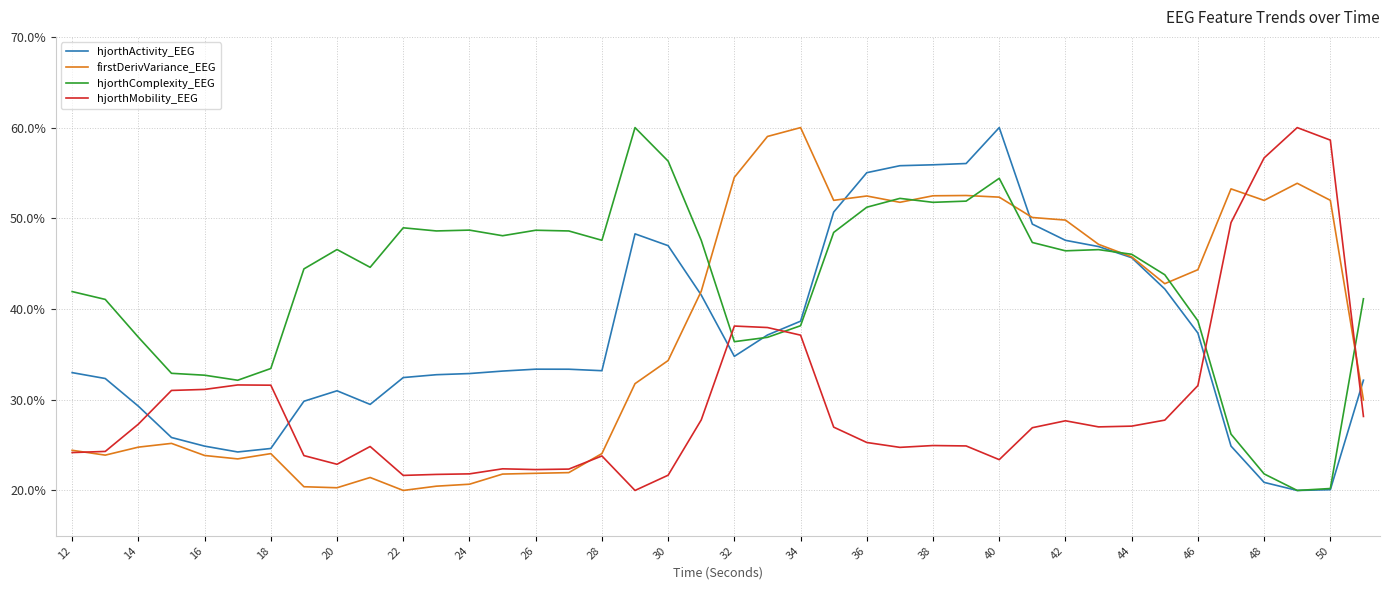

Which series has the largest total across all categories?

hjorthComplexity_EEG